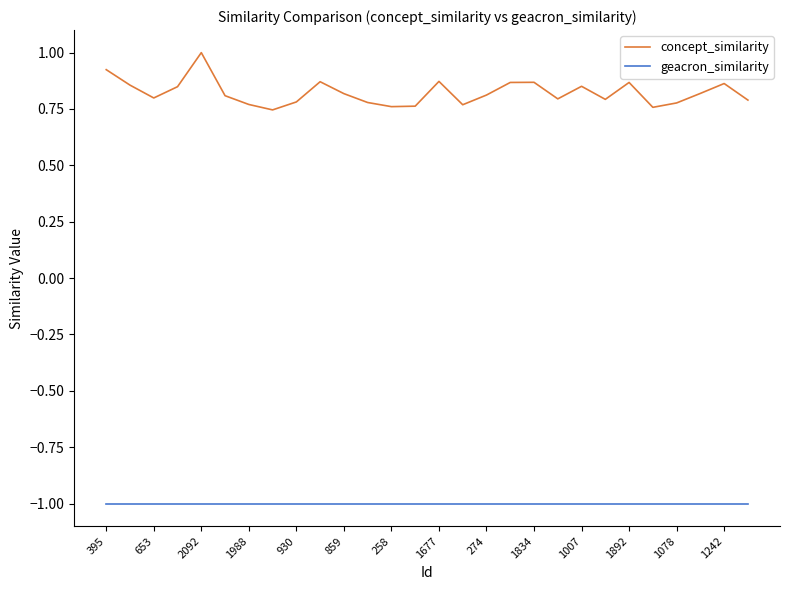

Which series has the largest total across all categories?

concept_similarity